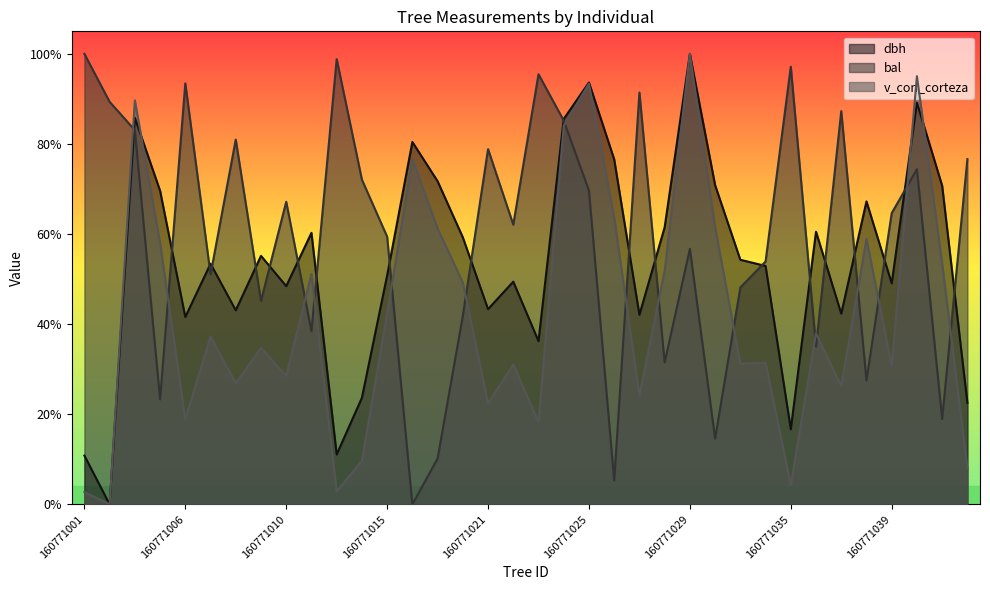

The value of bal at 160771004 is 0.5. True or false?

False